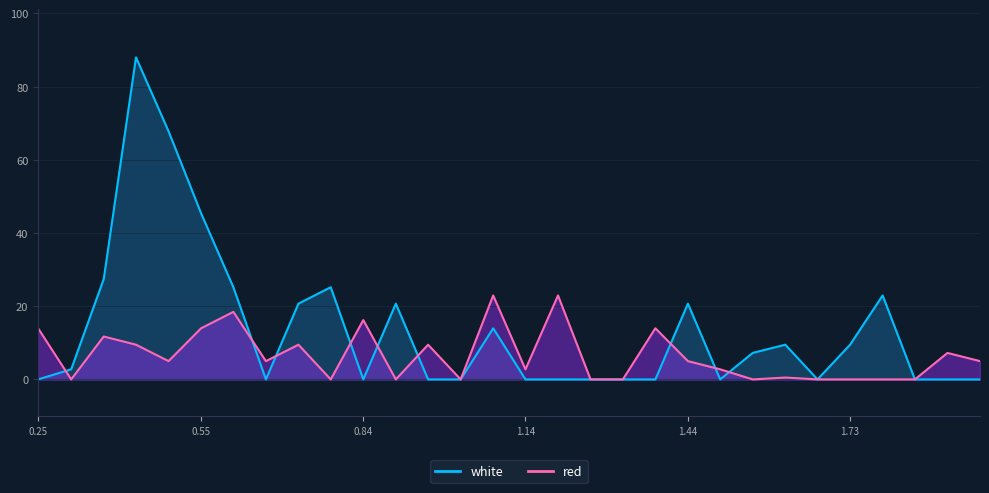

True or false: white has a value of 0.0 at 1.377.

True